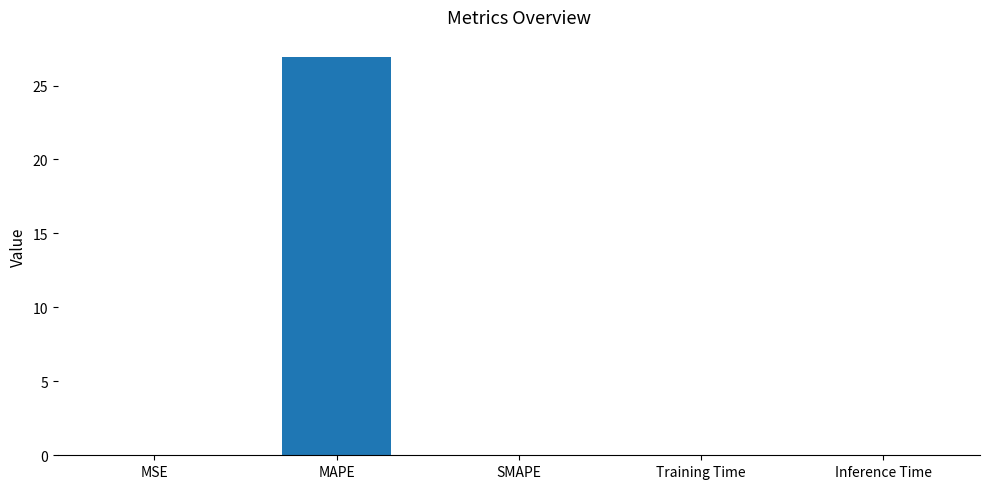

Does the chart contain stacked bars?

No